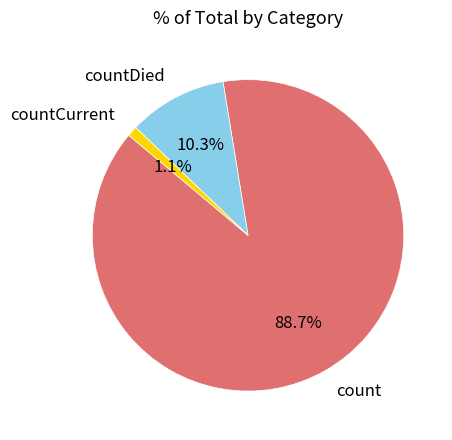

What portion of the pie excludes countDied?

89.7%